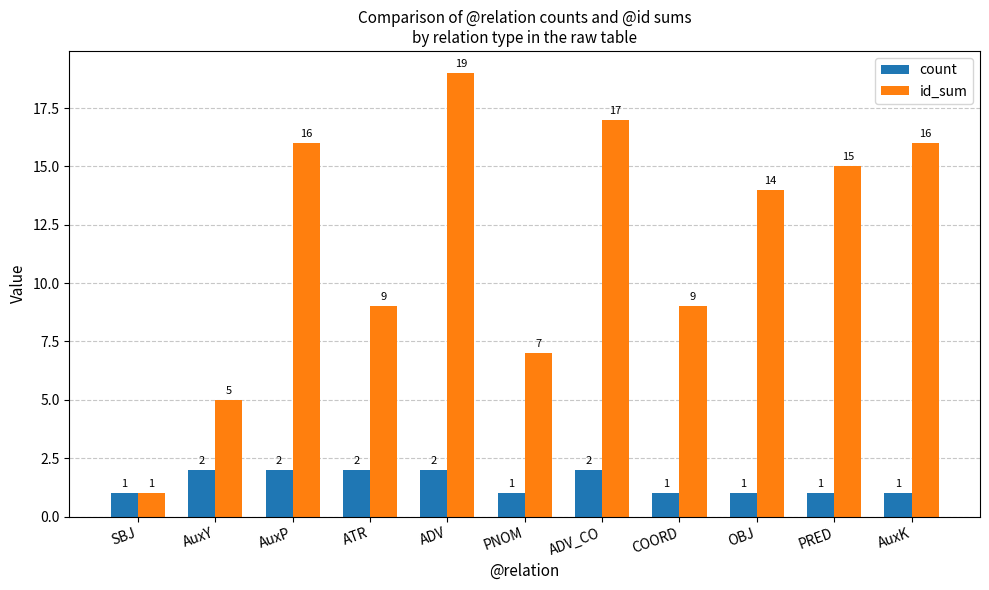

Which series has the largest range (max minus min)?

id_sum